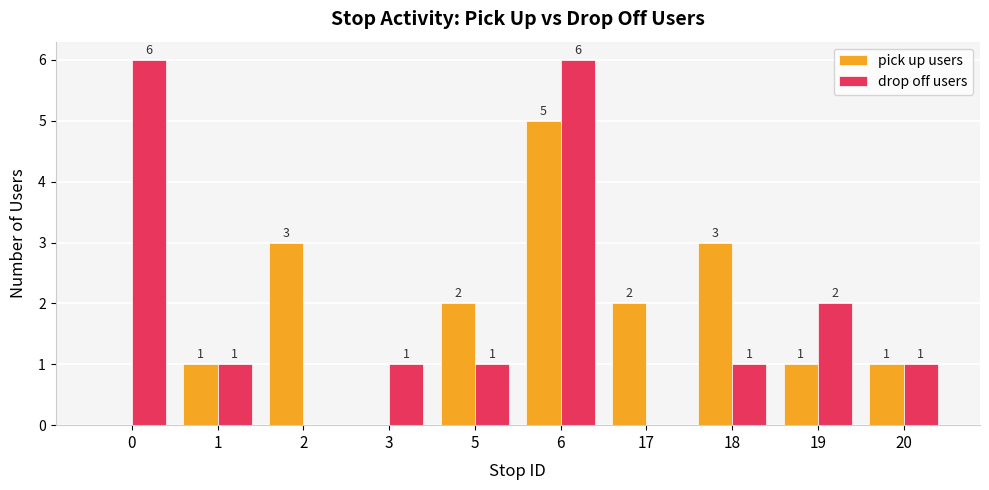

Are the bars horizontal?

No